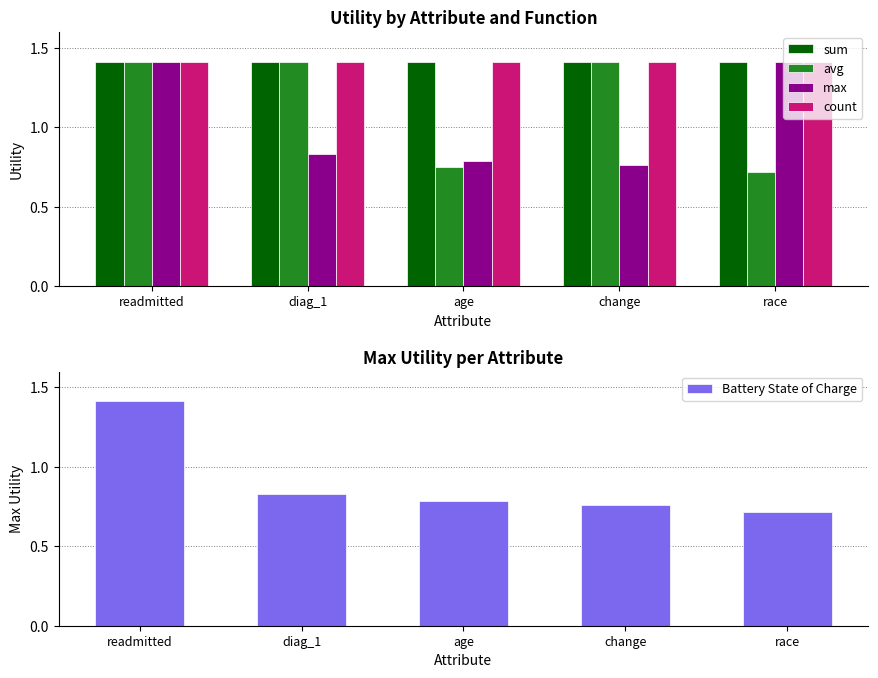

What is the sum of all Battery State of Charge values?

4.5